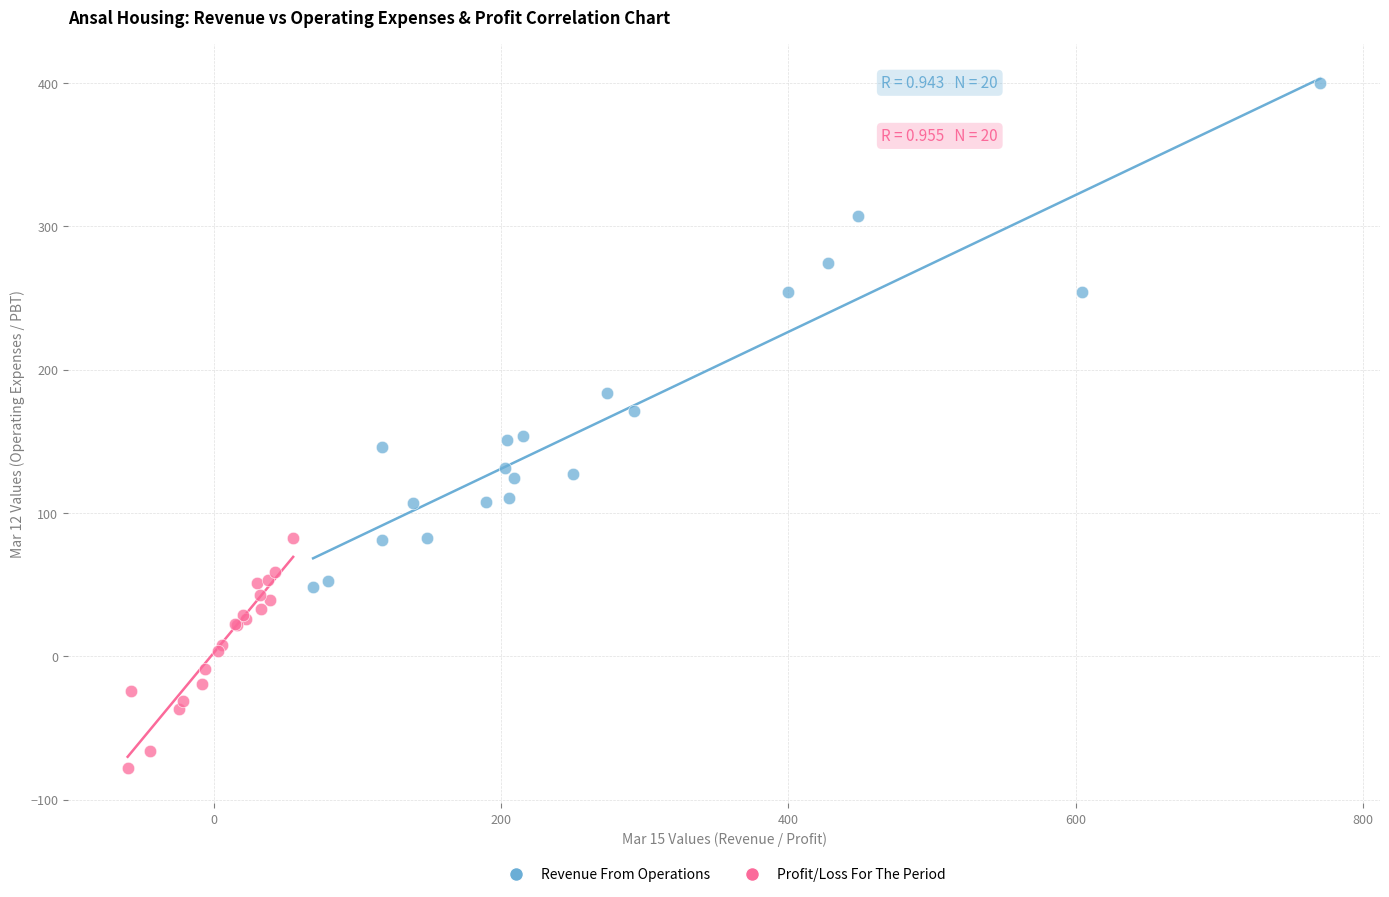

Which series reaches the minimum Y coordinate?

Profit/Loss For The Period